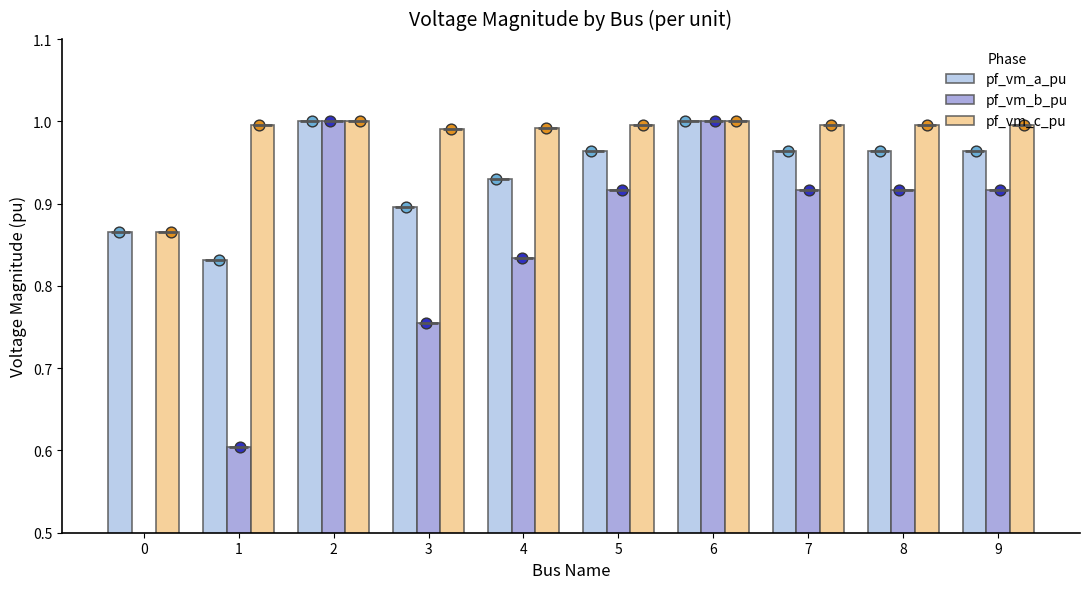

Which series has the widest spread of Y values?

pf_vm_b_pu